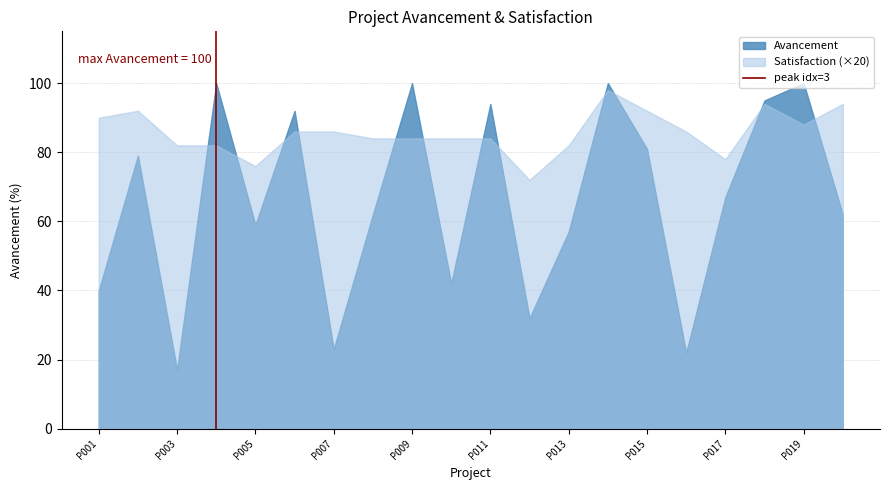

The value at P001 is 1. True or false?

False